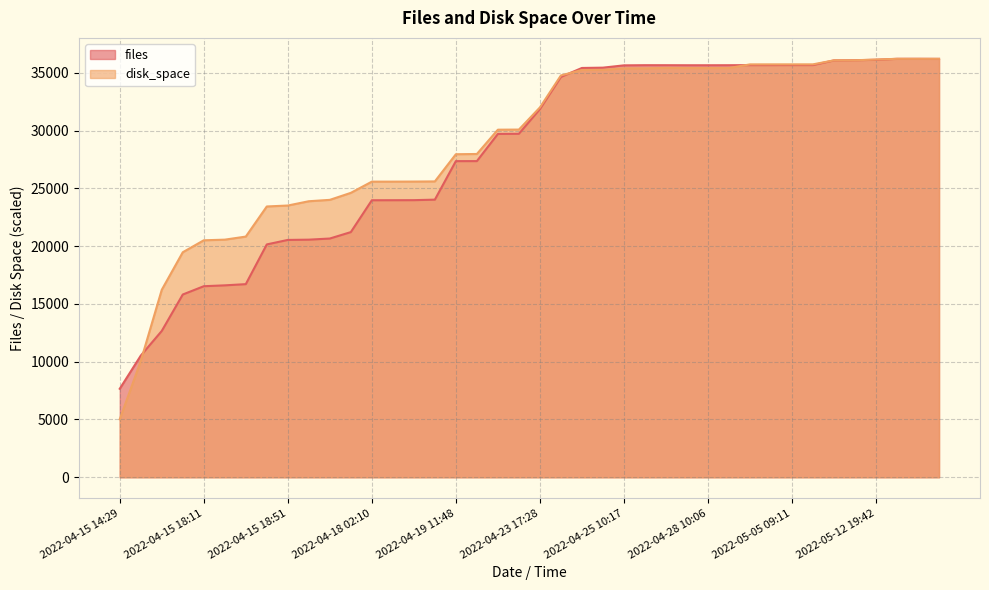

True or false: disk_space has a value of 54094.4 at 2022-04-24 22:05.

False